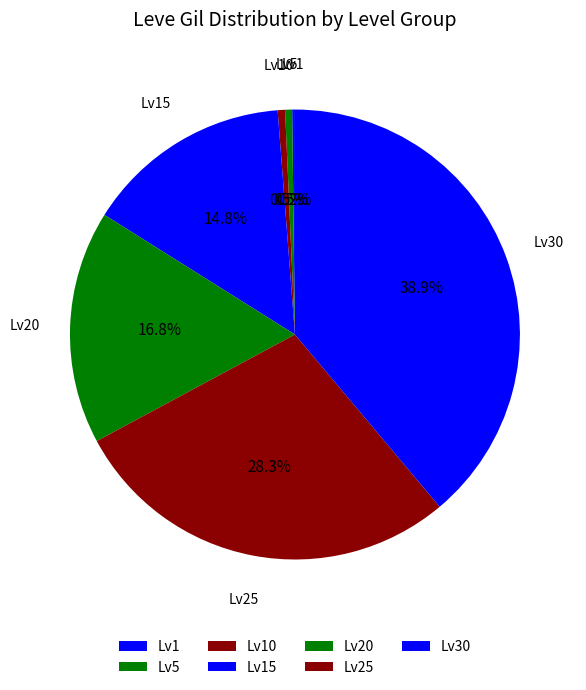

Which slice is the largest?

Lv30